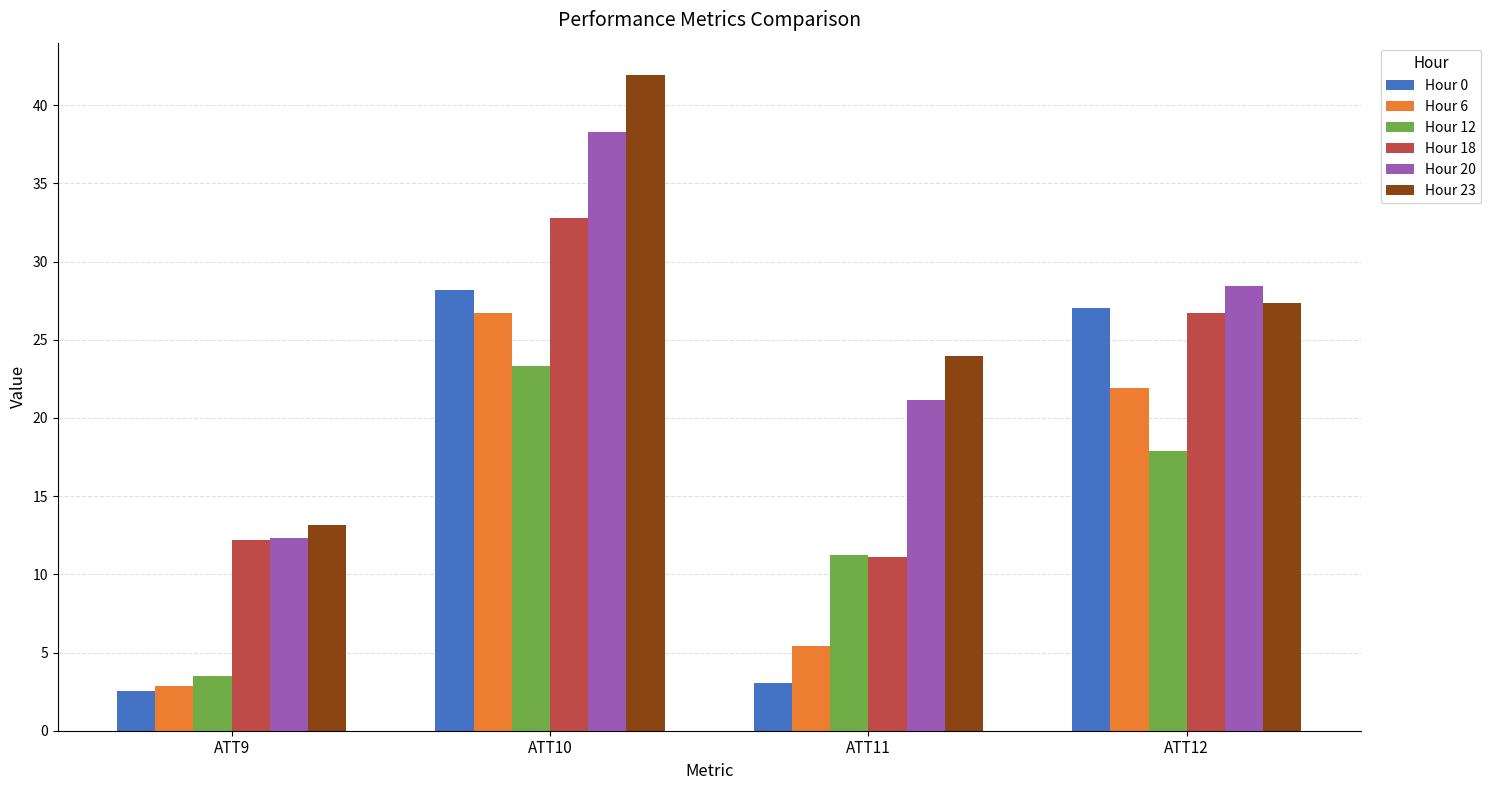

How many categories are shown in the chart?

4